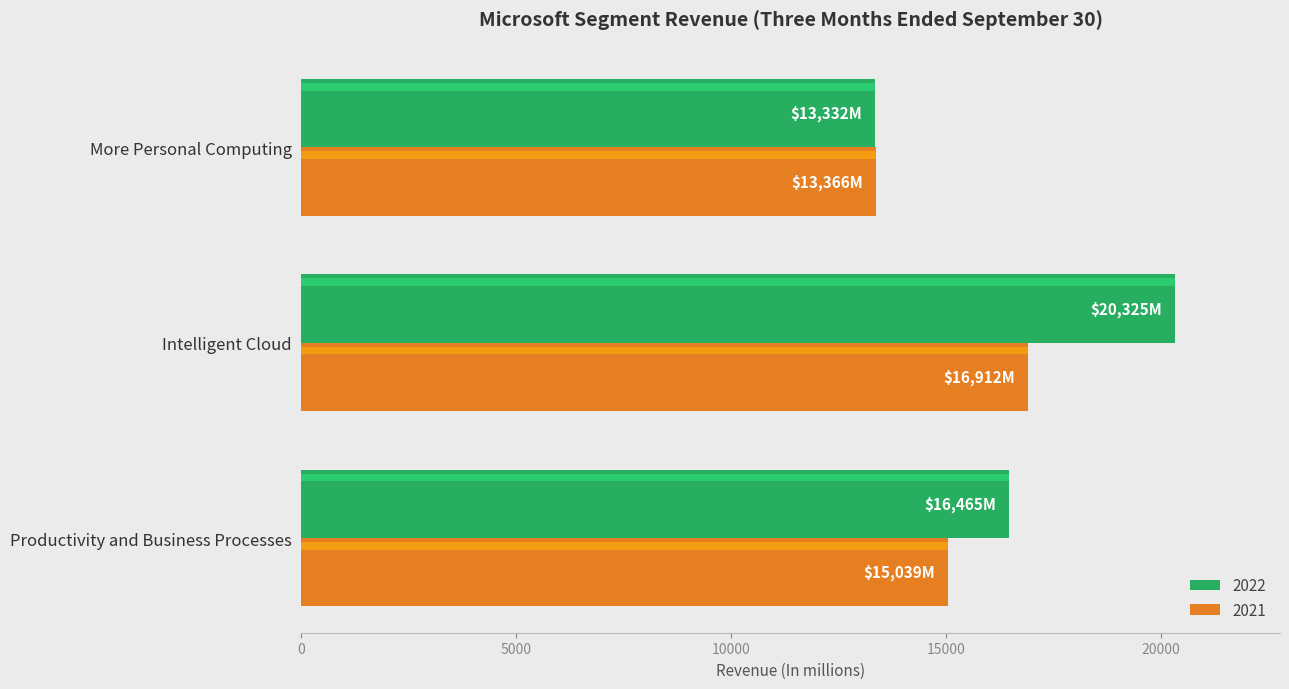

What is the total value across all series at Intelligent Cloud?

37237